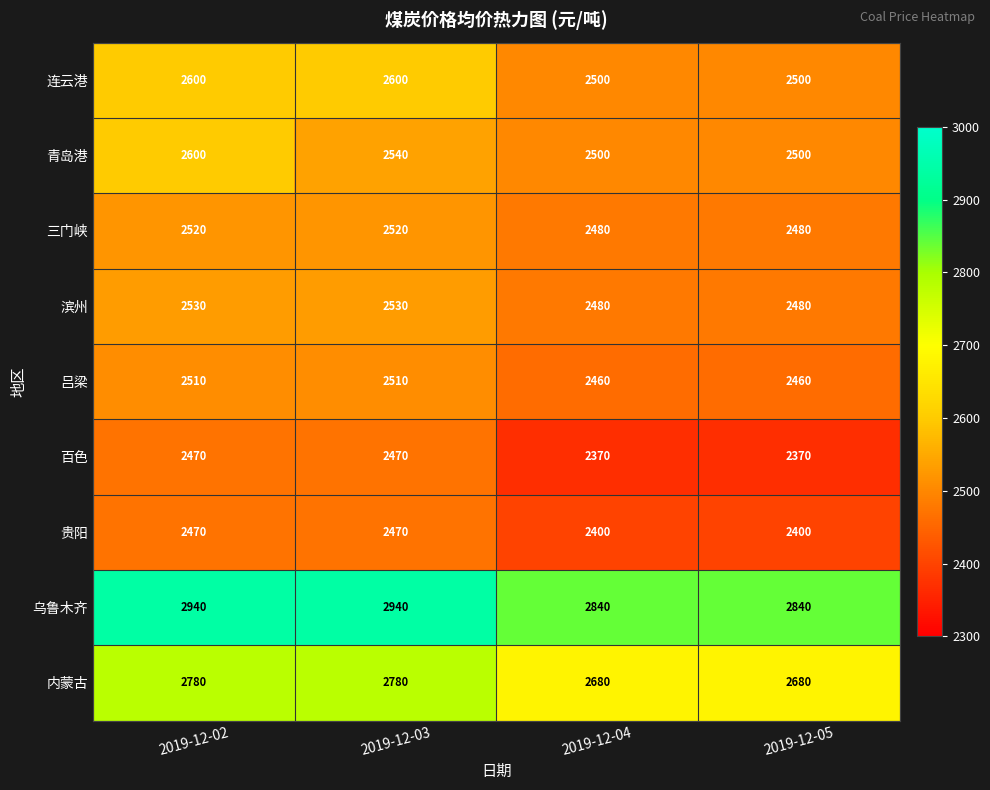

What is the total value across all series at 2019-12-04?

22710